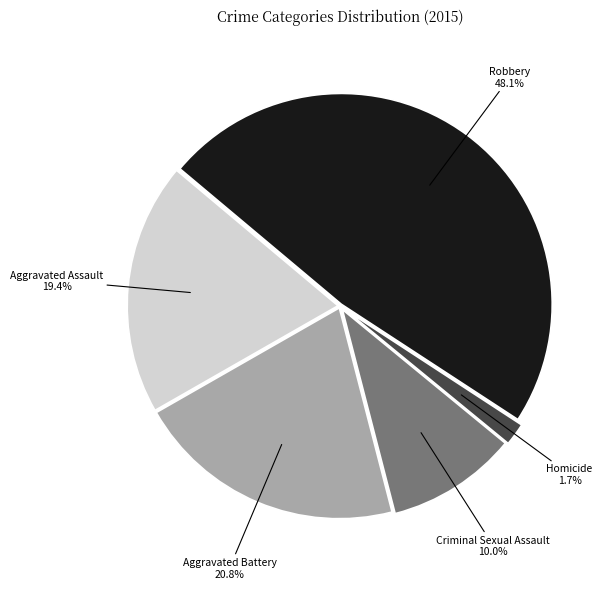

Is there a majority slice in this chart?

No